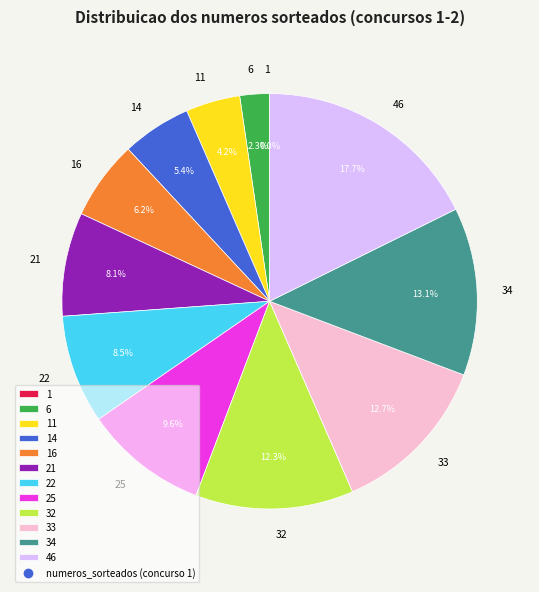

Does 21 account for over 50% of the chart?

No